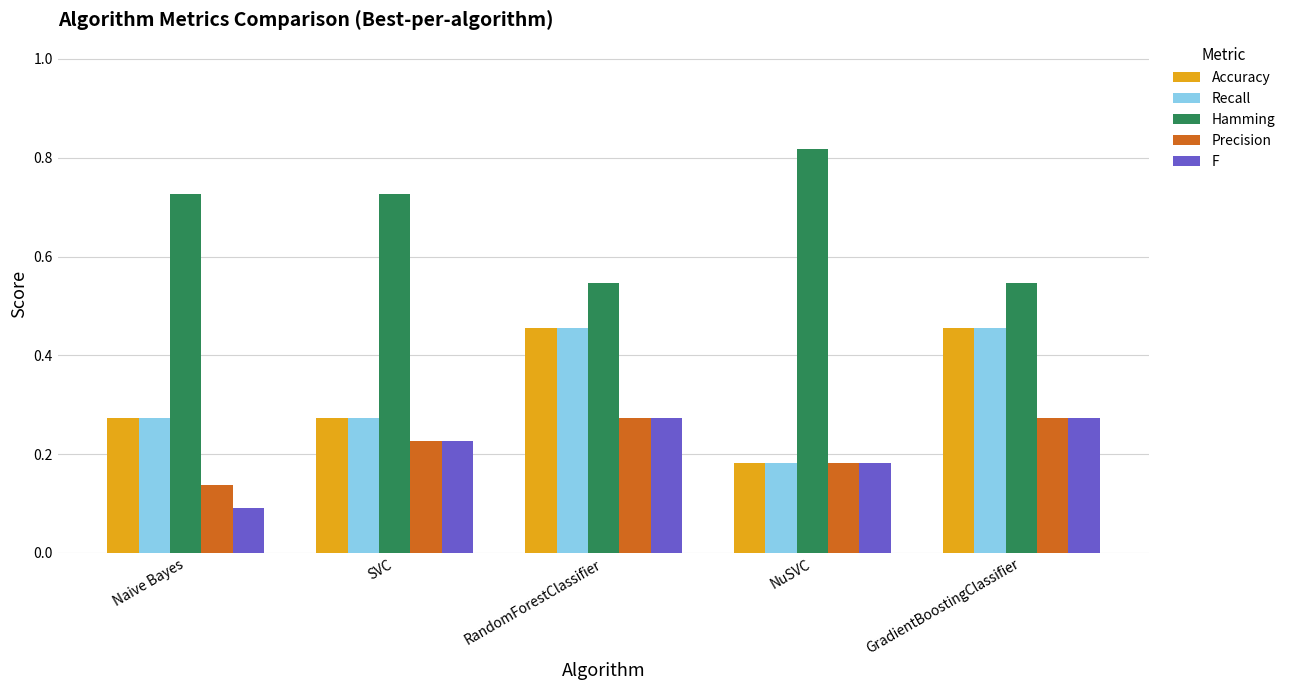

Which label corresponds to the largest value in the chart?

NuSVC